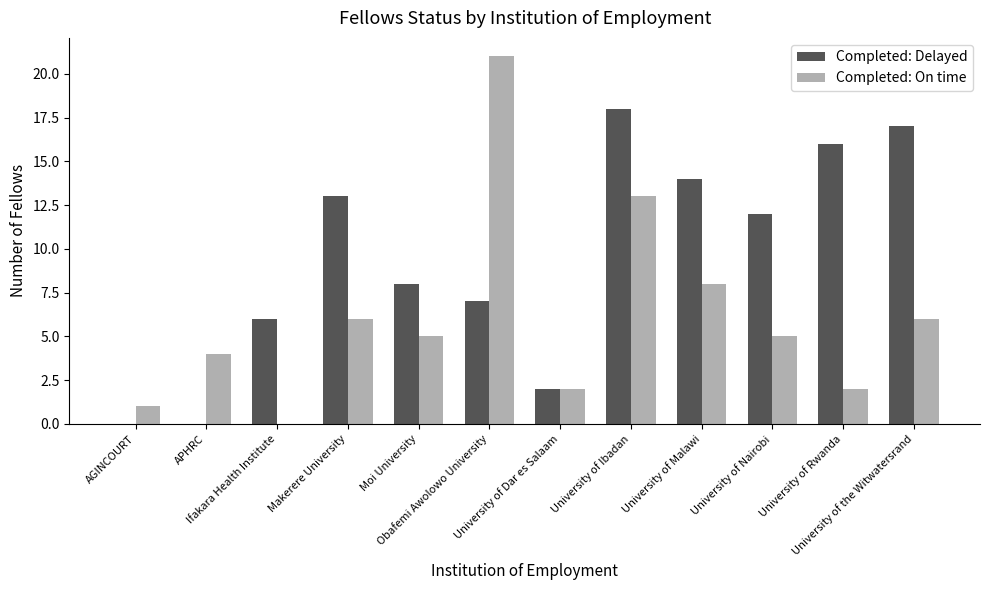

Does the chart contain stacked bars?

No